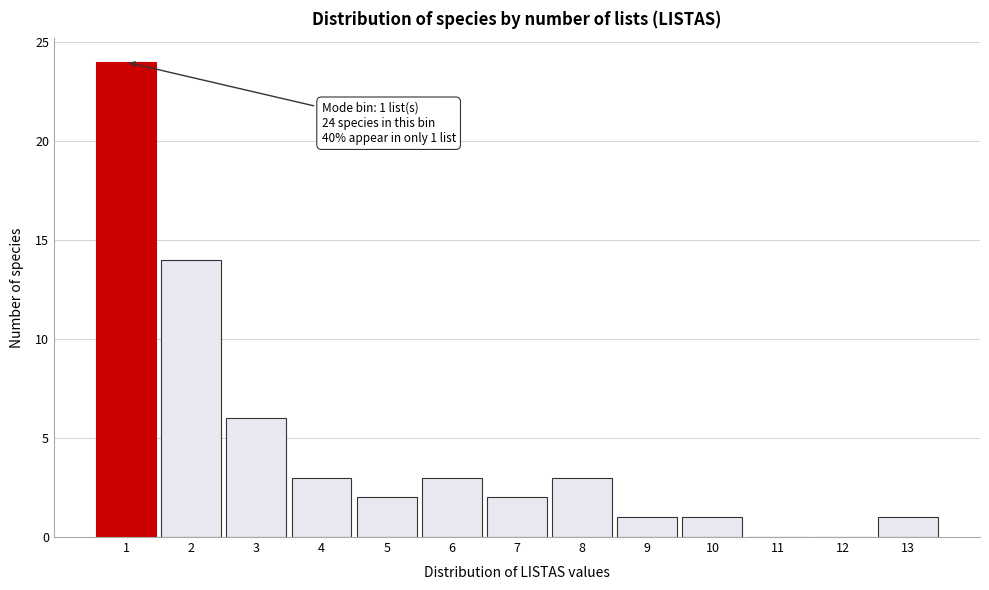

Over which range of the x-axis is the bar tallest?

0.5 to 1.5